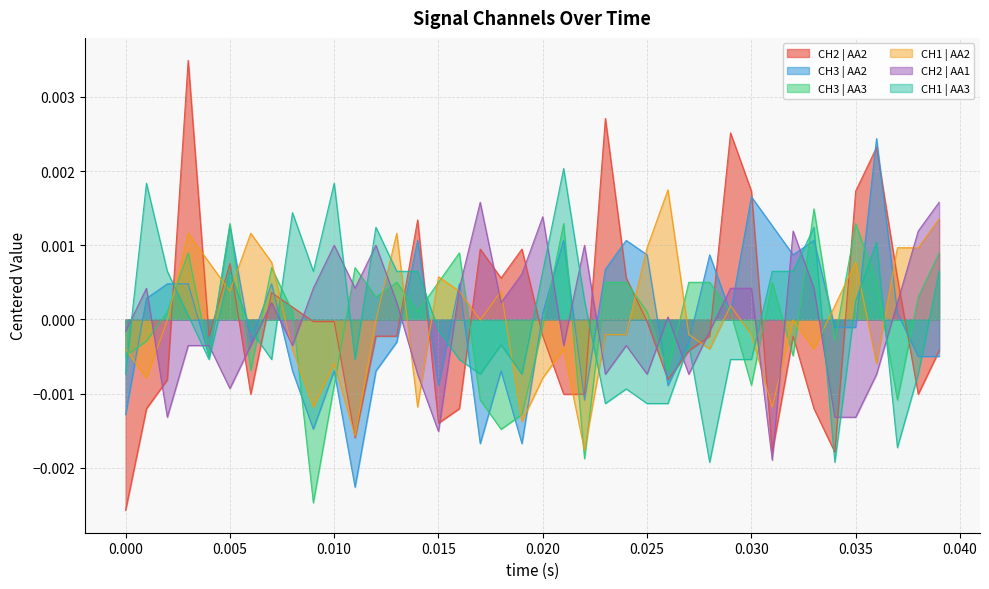

At how many categories does at least one series exceed 0?

39